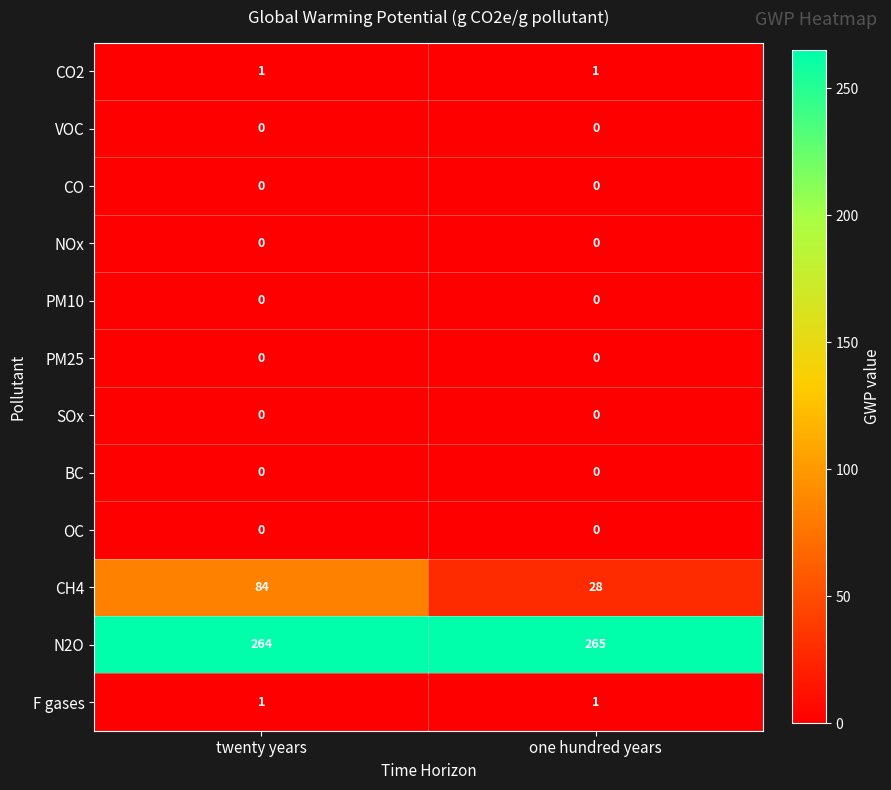

At which label does N2O reach its peak?

one hundred years